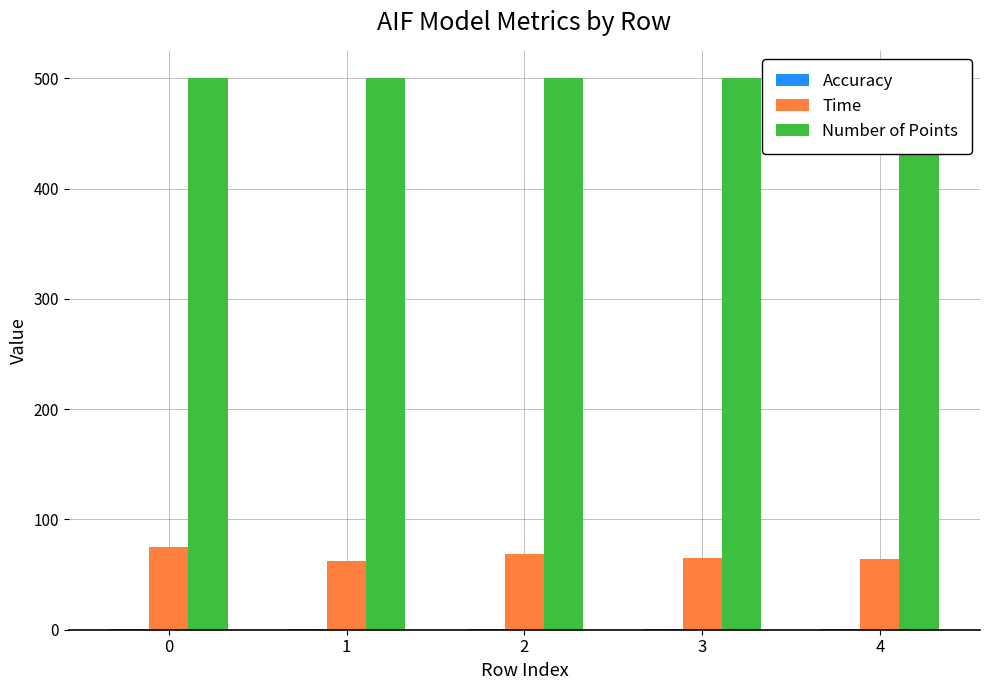

What is the difference between the Accuracy values at 2 and 1?

0.4